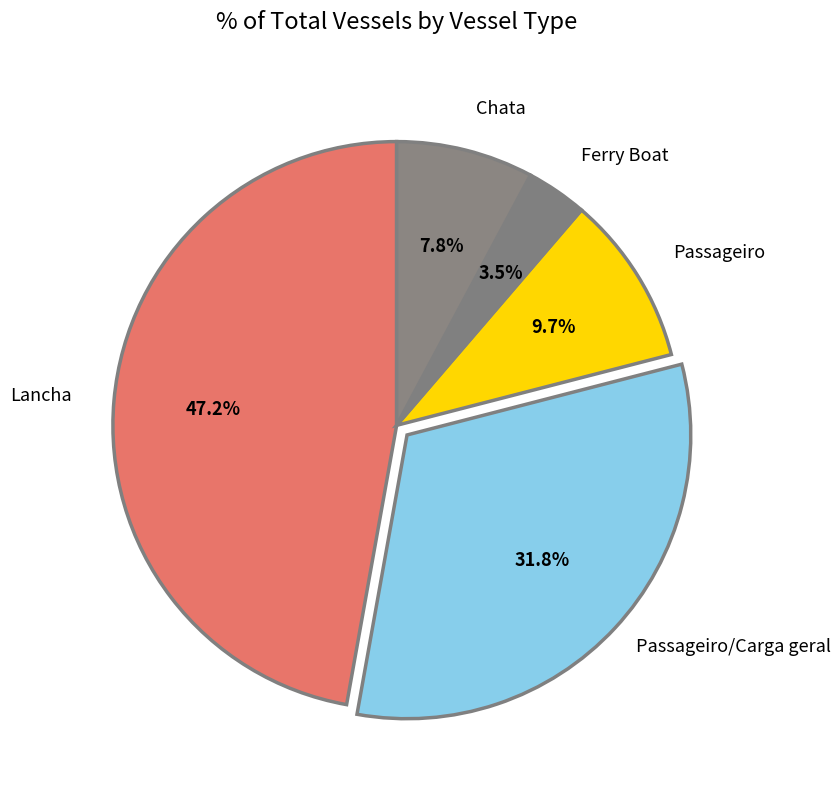

Which category has the biggest portion of the pie?

Lancha